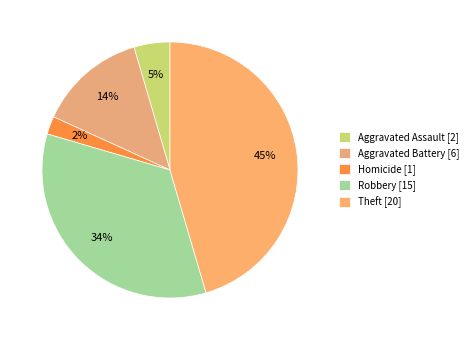

How many segments does this pie chart have?

5